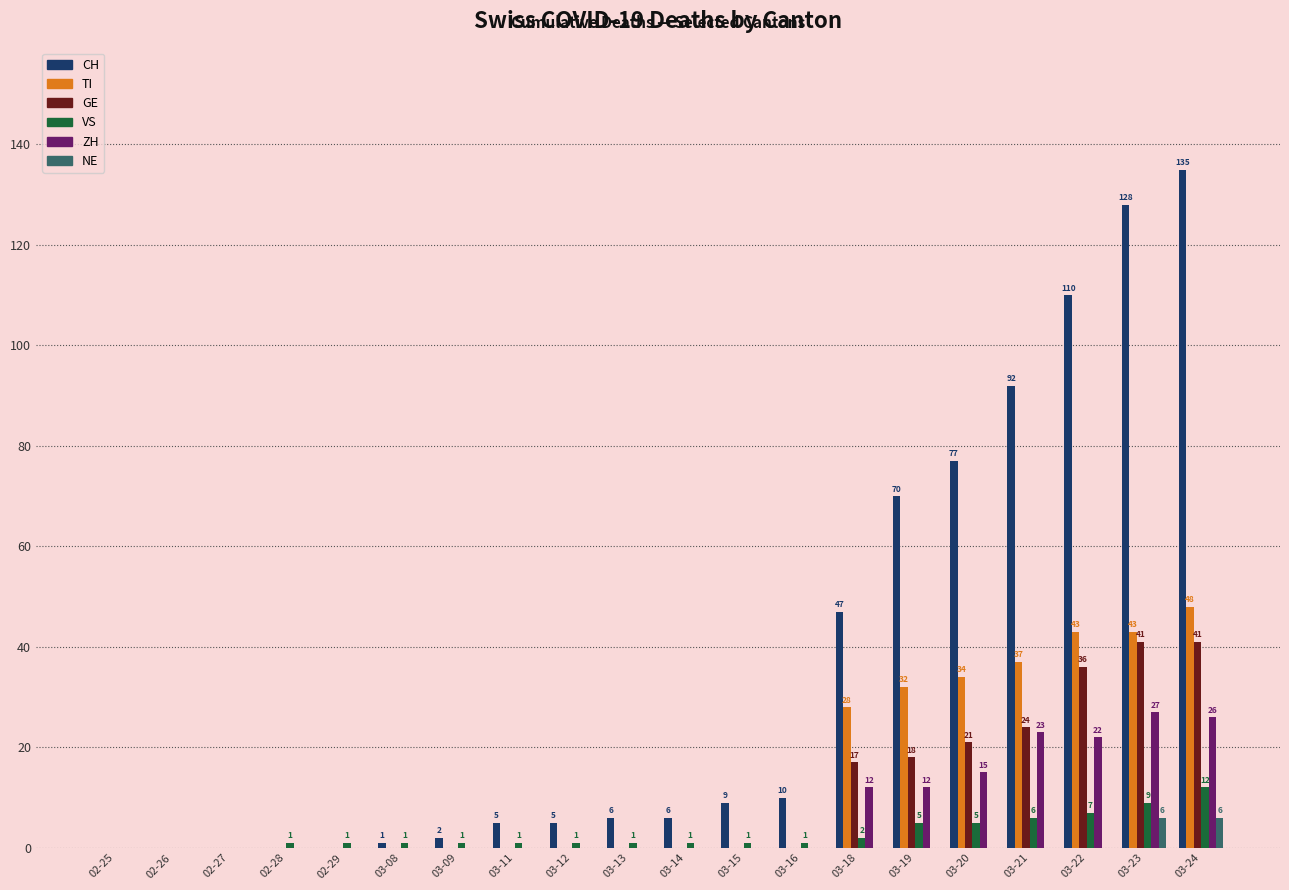

What is the greatest value displayed?

135